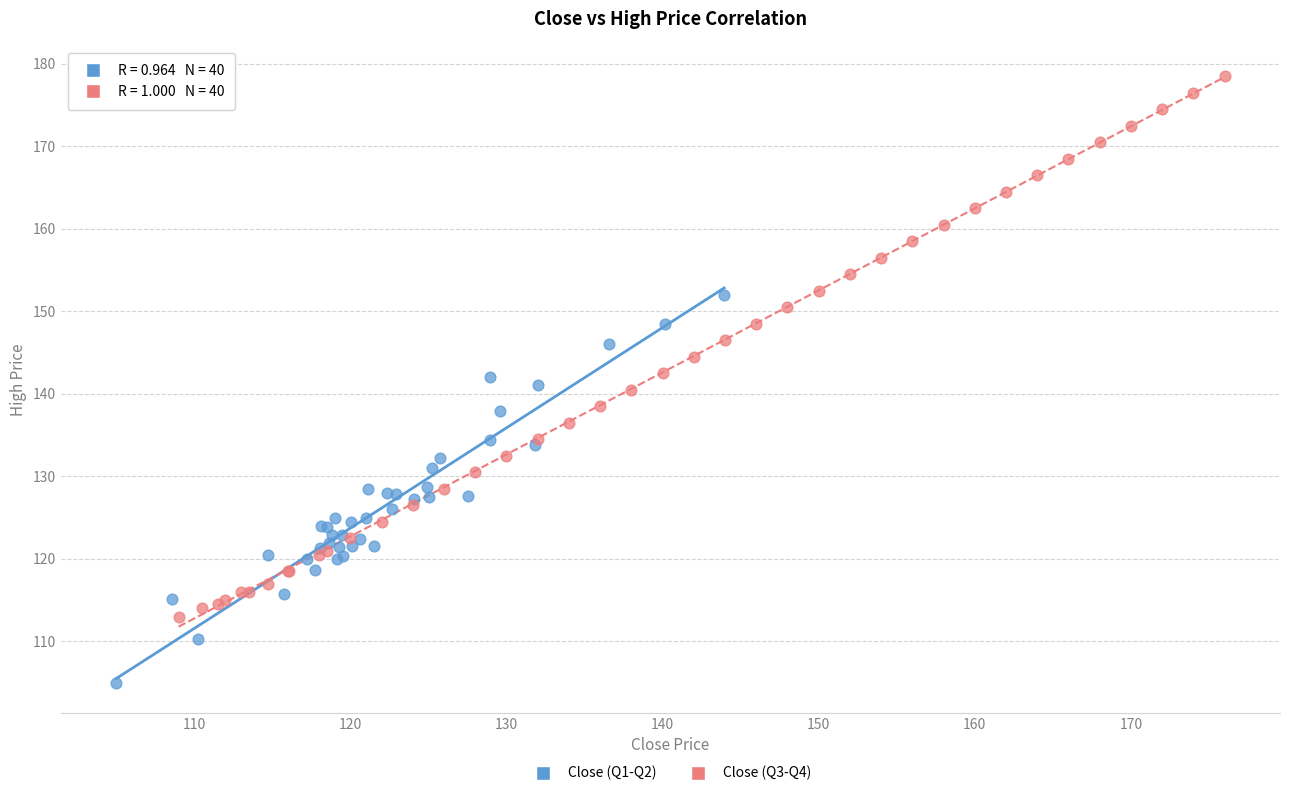

Which series has the widest spread of Y values?

Close (Q3-Q4)